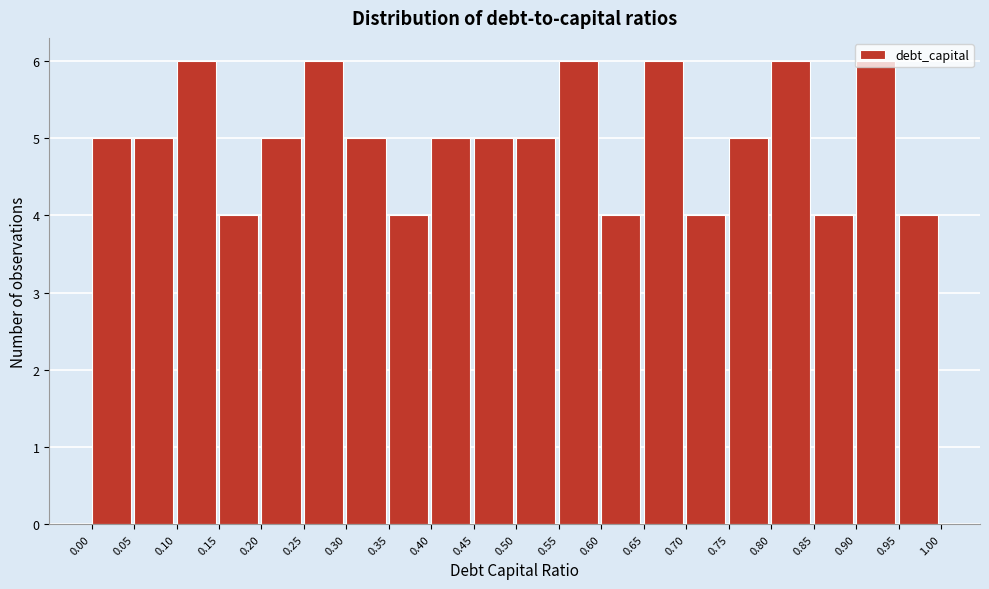

Reading left to right, list every bar in this chart as the range it spans on the x-axis followed by its height. The values are not printed on the chart, so give them approximately, as read against the axis.

0.00 to 0.05: 5
0.05 to 0.10: 5
0.10 to 0.15: 6
0.15 to 0.20: 4
0.20 to 0.25: 5
0.25 to 0.30: 6
0.30 to 0.35: 5
0.35 to 0.40: 4
0.40 to 0.45: 5
0.45 to 0.50: 5
0.50 to 0.55: 5
0.55 to 0.60: 6
0.60 to 0.65: 4
0.65 to 0.70: 6
0.70 to 0.75: 4
0.75 to 0.80: 5
0.80 to 0.85: 6
0.85 to 0.90: 4
0.90 to 0.95: 6
0.95 to 1.00: 4